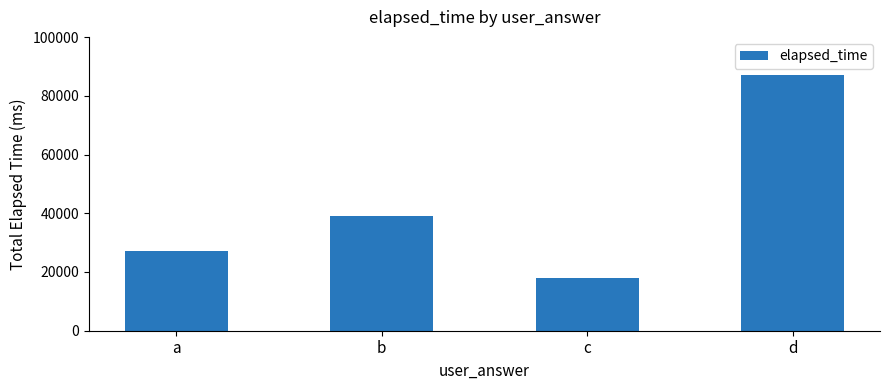

Rank the categories by value from lowest to highest.

c, a, b, d